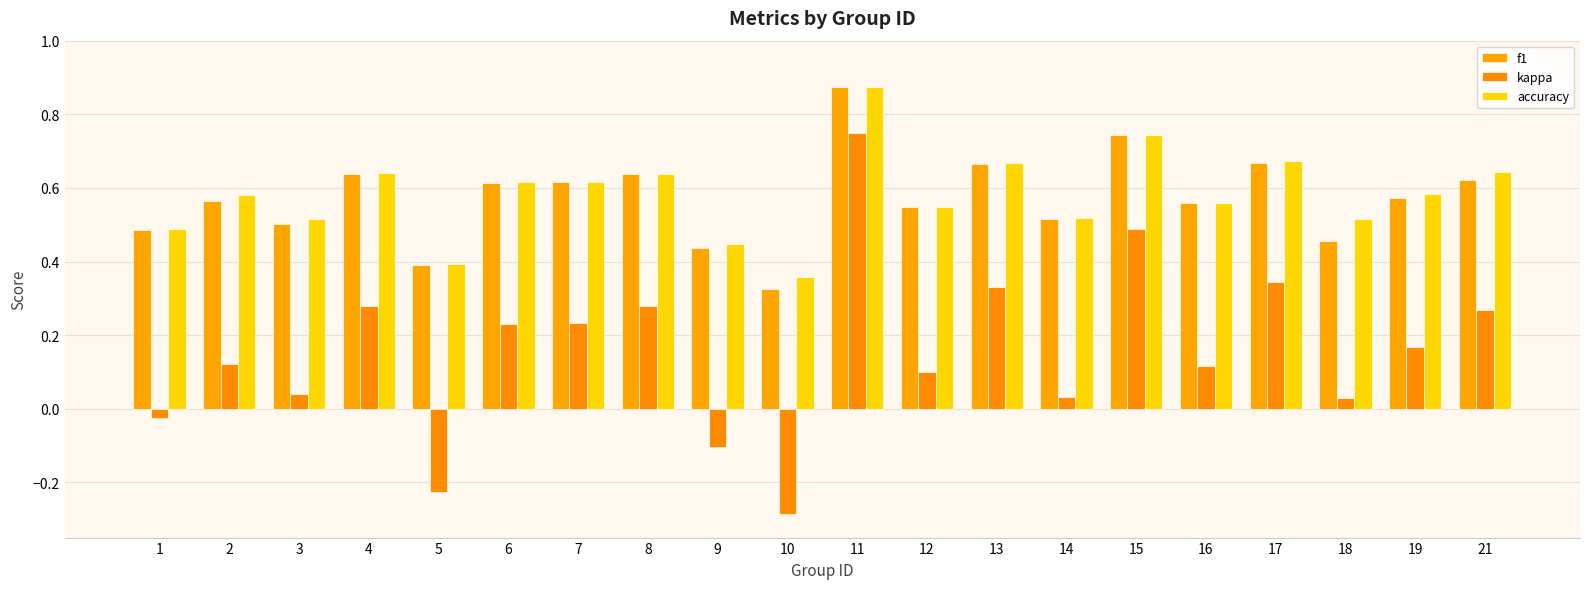

Reading left to right, what are all the values shown in this chart?

f1: 0.5	0.6	0.5	0.6	0.4	0.6	0.6	0.6	0.4	0.3	0.9	0.5	0.7	0.5	0.7	0.6	0.7	0.5	0.6	0.6
kappa: -0.0	0.1	0.0	0.3	-0.2	0.2	0.2	0.3	-0.1	-0.3	0.8	0.1	0.3	0.0	0.5	0.1	0.3	0.0	0.2	0.3
accuracy: 0.5	0.6	0.5	0.6	0.4	0.6	0.6	0.6	0.4	0.4	0.9	0.5	0.7	0.5	0.7	0.6	0.7	0.5	0.6	0.6